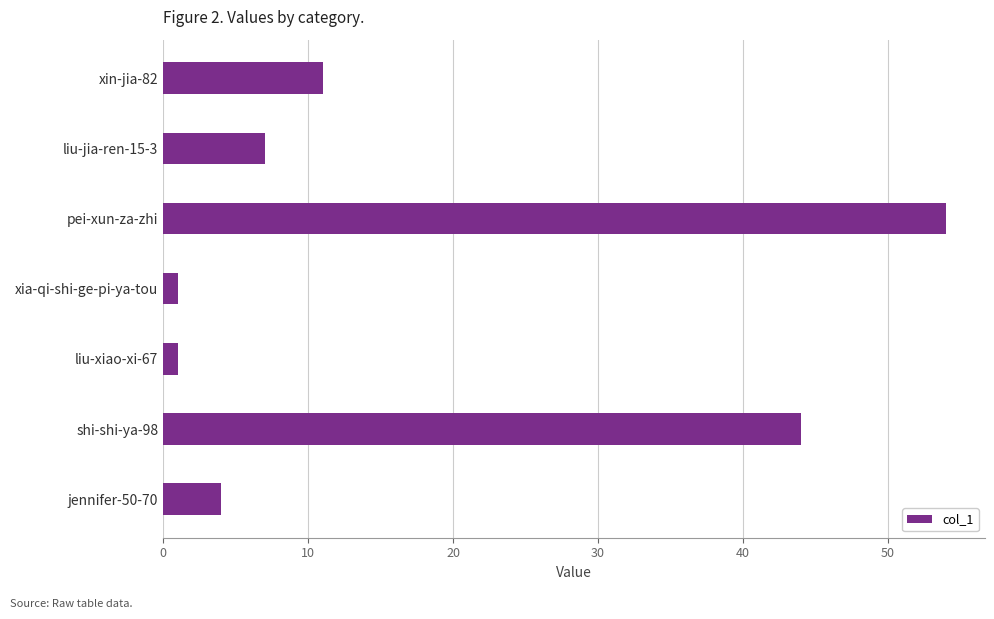

Is it true that the value at jennifer-50-70 is 6?

False